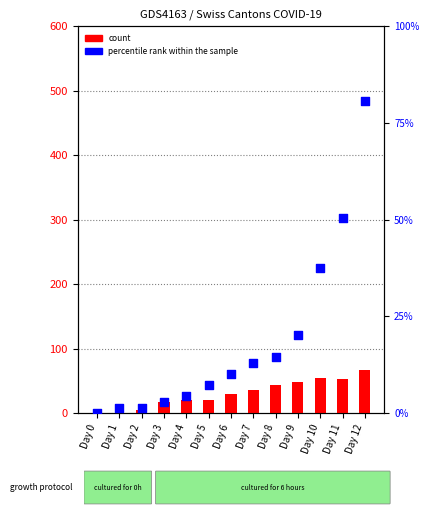

Which series reaches the minimum Y coordinate?

count